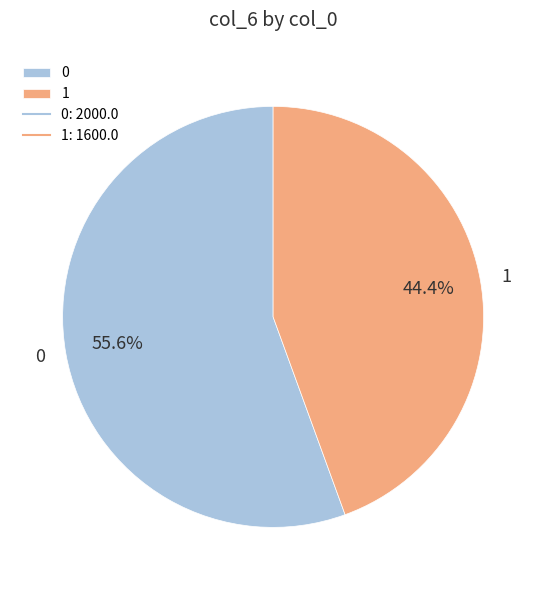

To the nearest percent, what is the average slice percentage?

50%